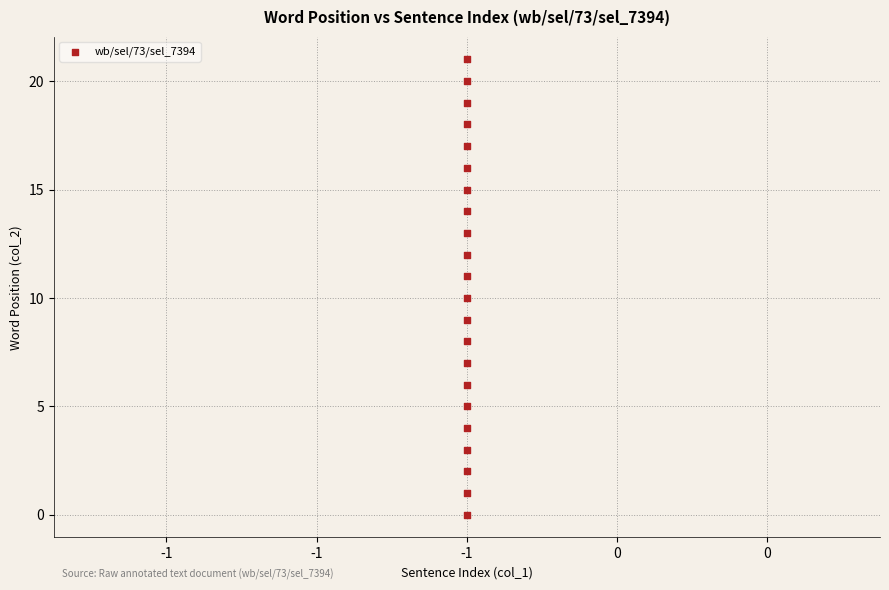

What is the range of Y values (max minus min)?

21